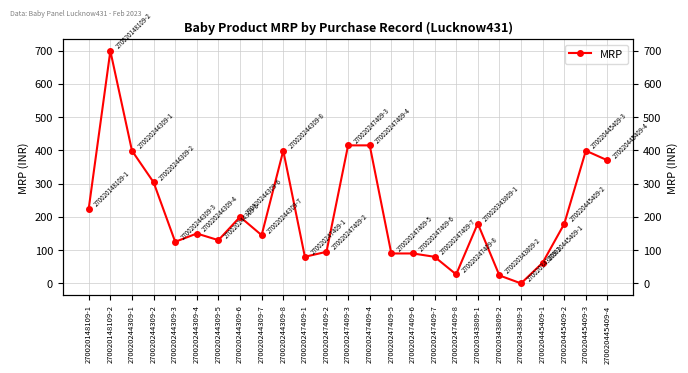

Reading left to right, extract all data points from this chart.

225	699	399	304	125	150	130	200	145	399	80	95	415	415	90	90	80	27	180	24	0	62	179	399	370